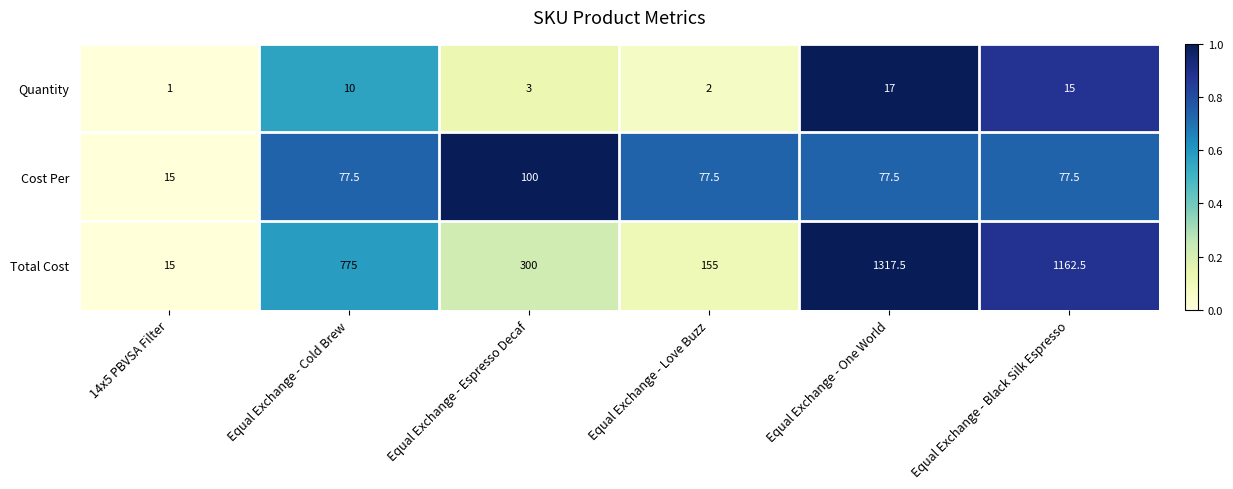

Which category has the lowest value across all series?

14x5 PBVSA Filter